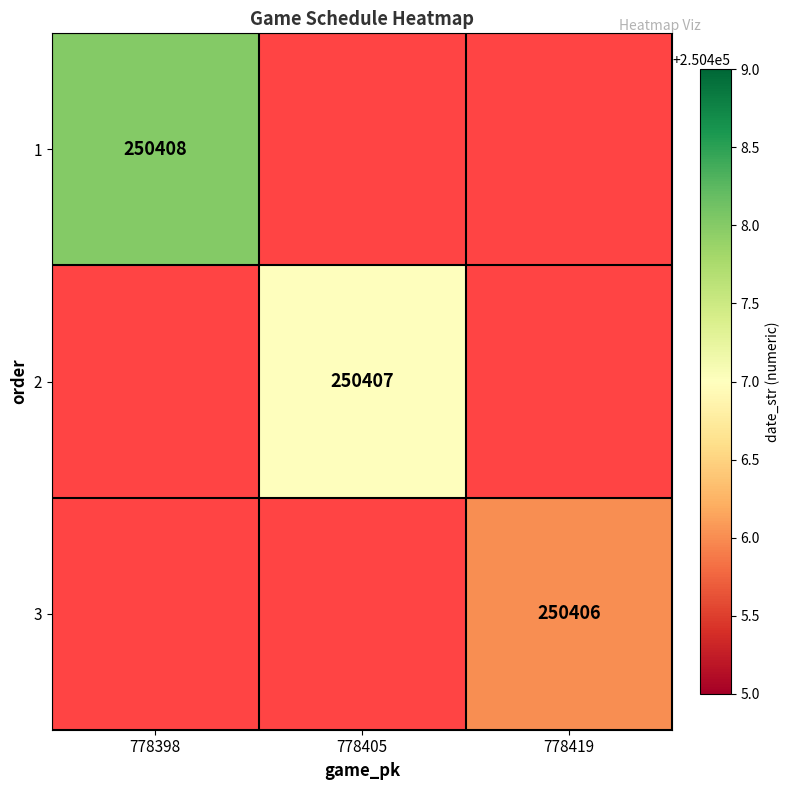

True or false: 2 has a value of 250407 at 778405.

True